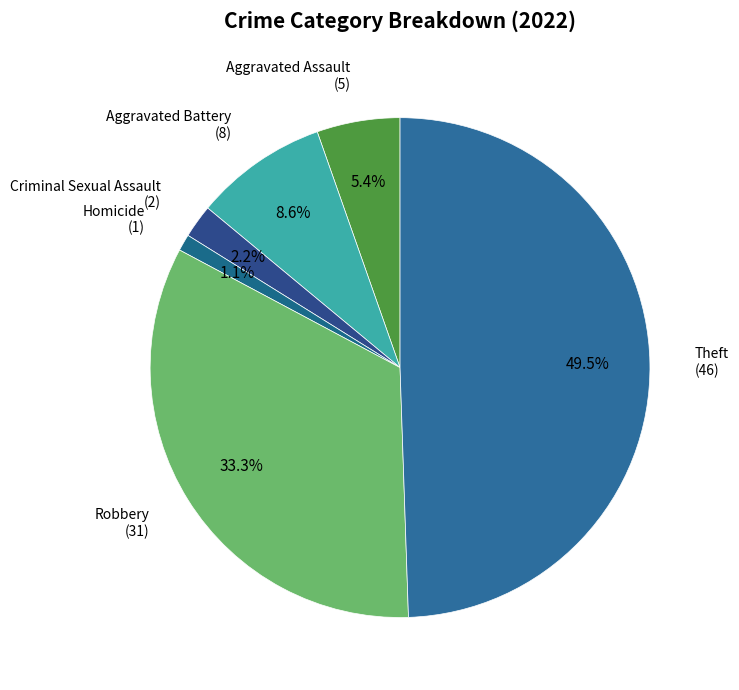

Does any single category account for the majority?

No